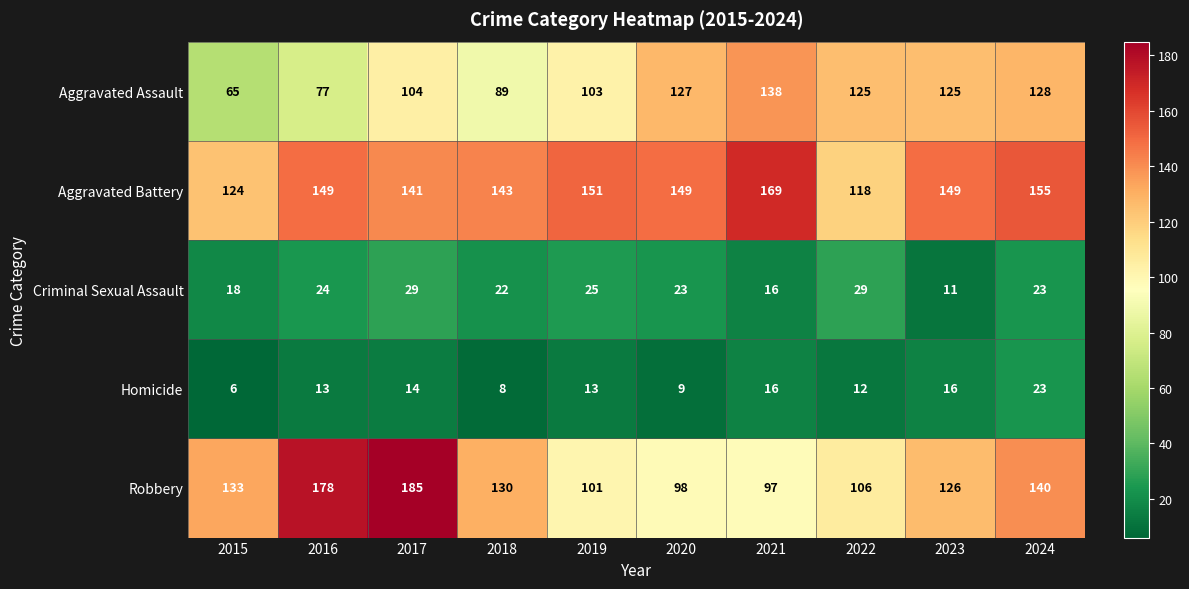

List the series in order of their peak value, highest first.

Robbery, Aggravated Battery, Aggravated Assault, Criminal Sexual Assault, Homicide